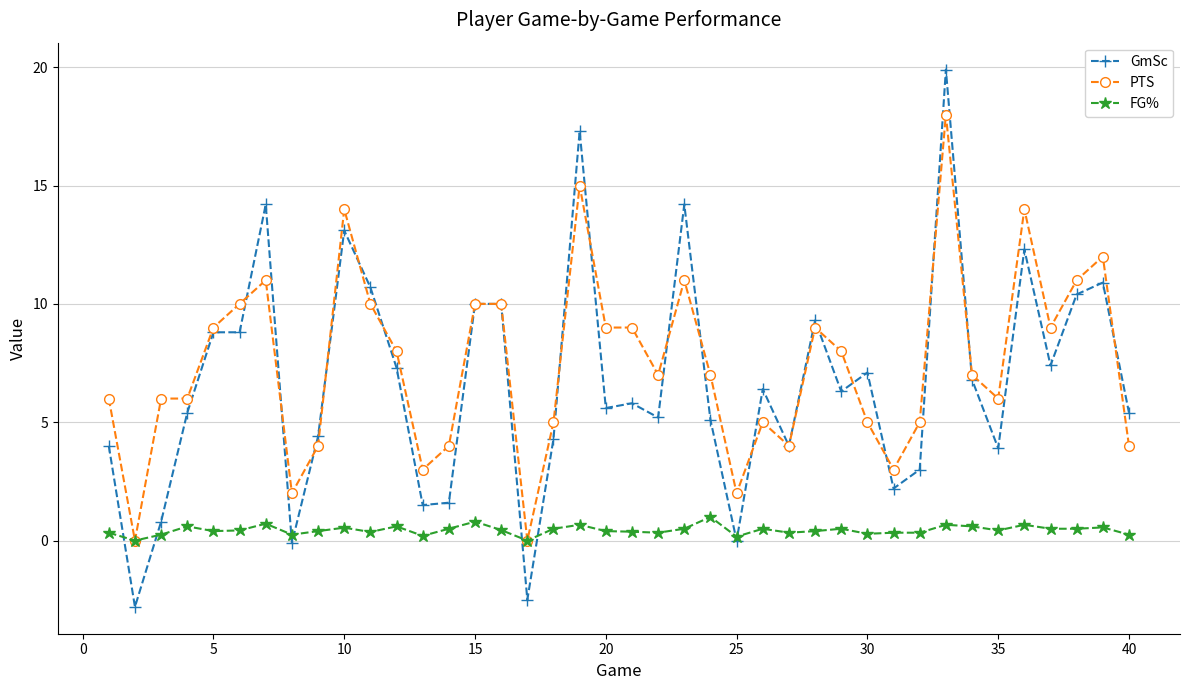

Which series has the largest range (max minus min)?

GmSc